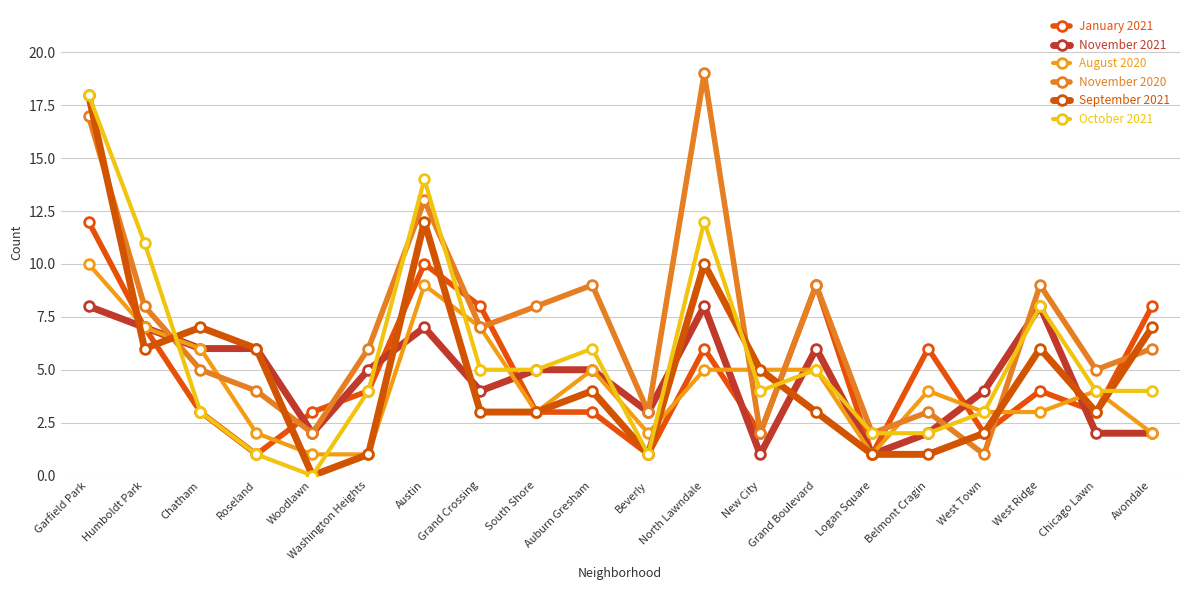

What is the difference between the highest and lowest values at South Shore?

5